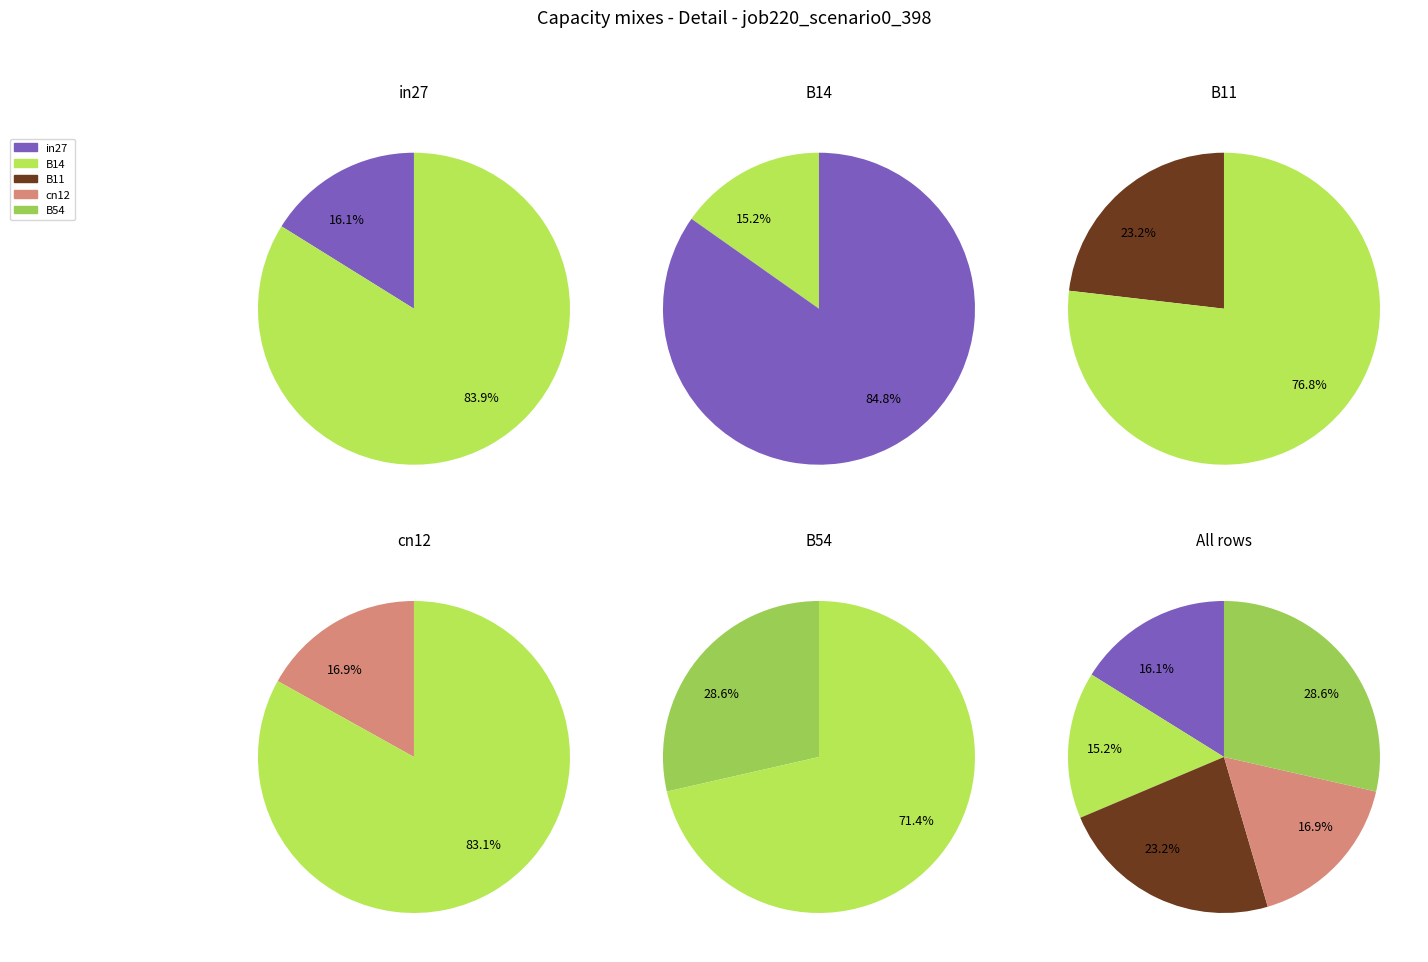

How many slices are in this pie chart?

5